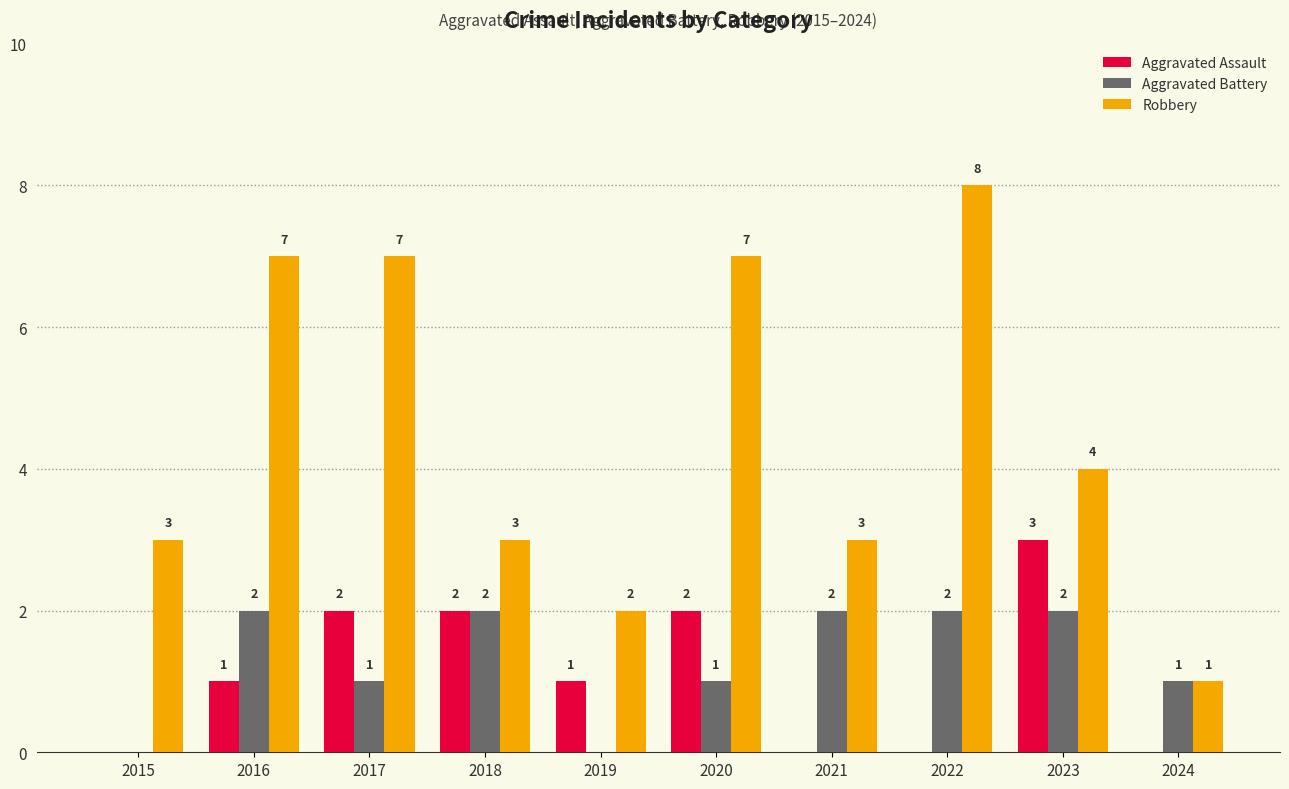

Is it true that Aggravated Assault equals 3 at 2023?

True